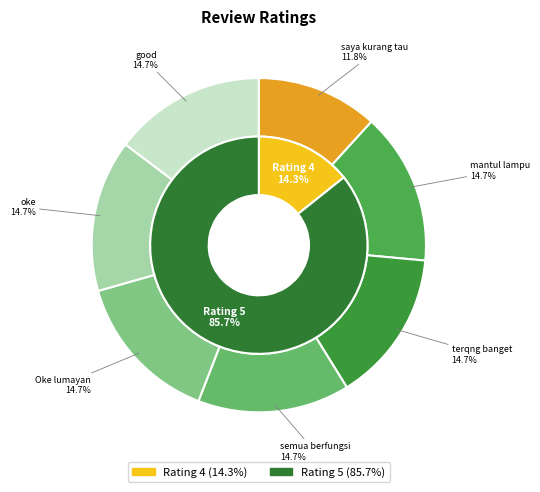

To the nearest percent, what percentage of the pie is mantul lampu y idup semua.?

15%